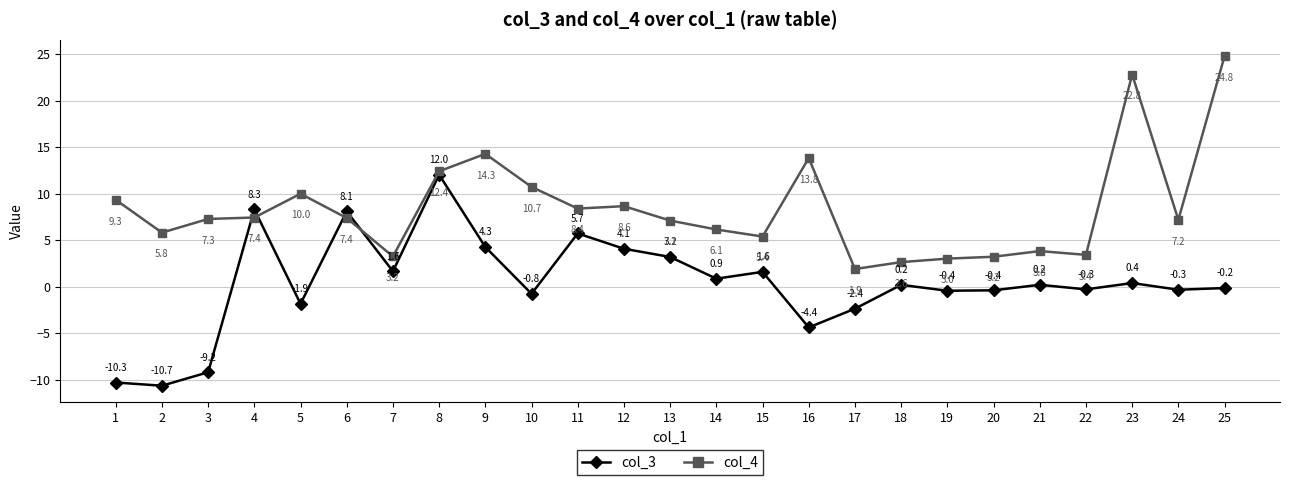

Which series ends up on top after the final intersection of col_4 and col_3?

col_4